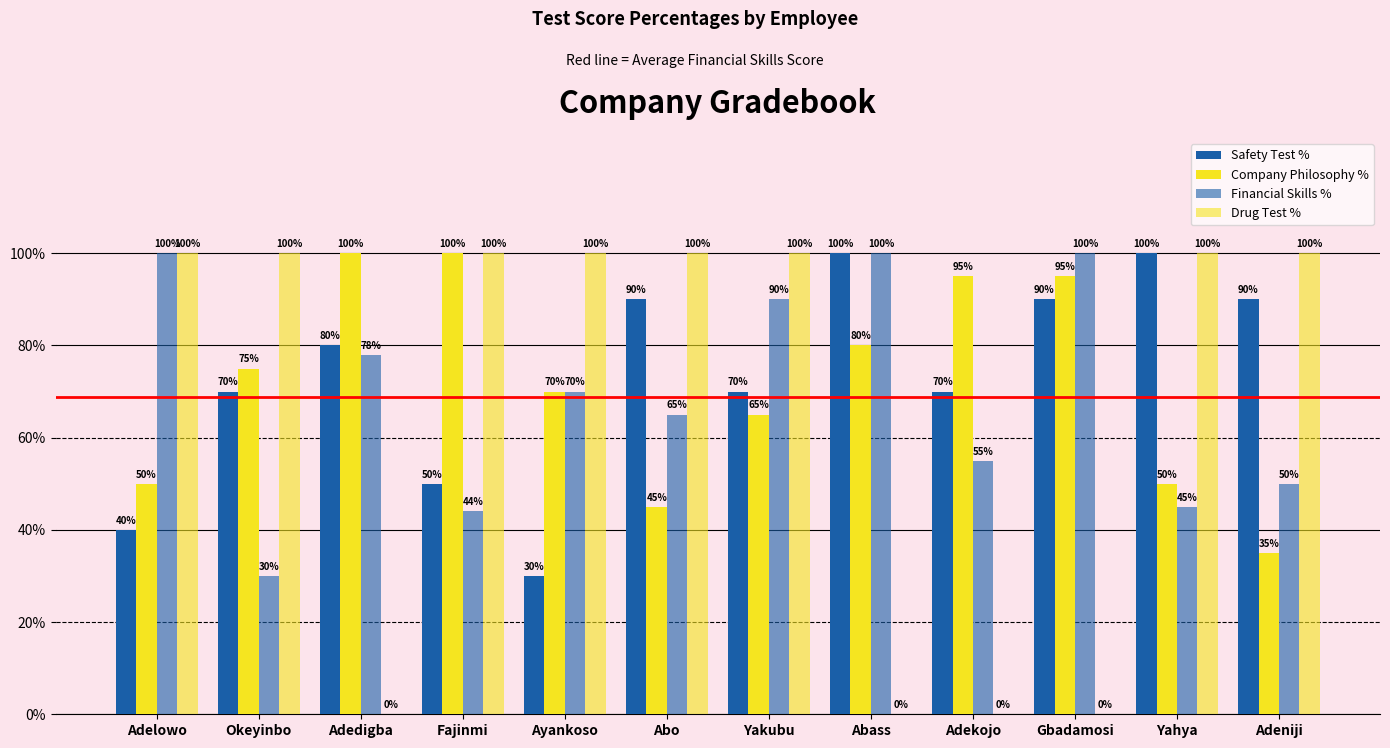

What is the highest value of the Financial Skills % series?

1.0